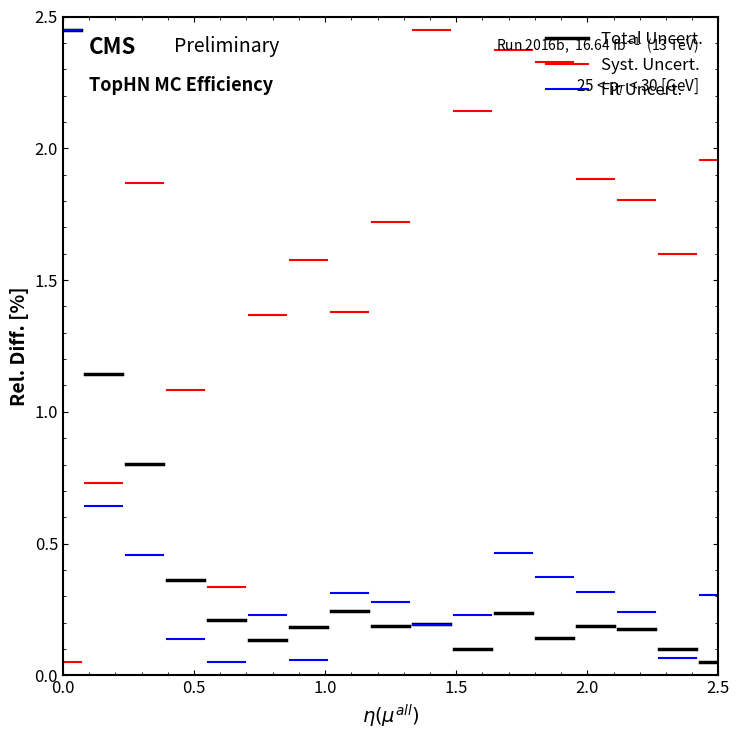

Is the value of Total Uncert. at 0.0 greater than the value of Syst. Uncert. at 0.0?

Yes